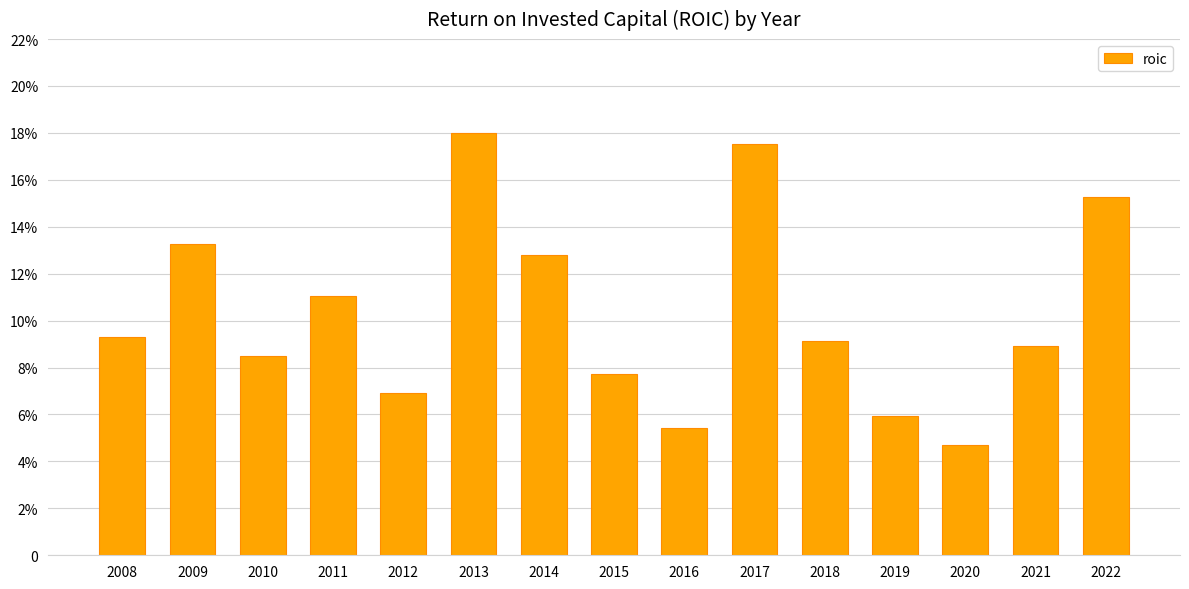

Where is the data nearest to the value 0?

2020